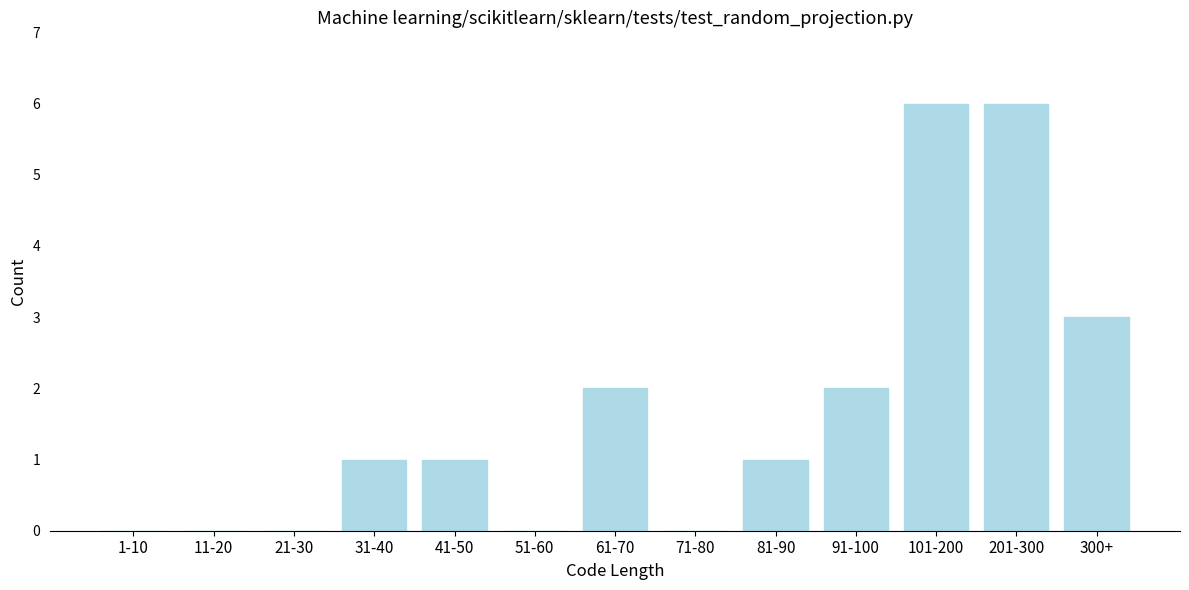

Reading left to right, extract all data points from this chart.

1-10=0	11-20=0	21-30=0	31-40=1	41-50=1	51-60=0	61-70=2	71-80=0	81-90=1	91-100=2	101-200=6	201-300=6	300+=3